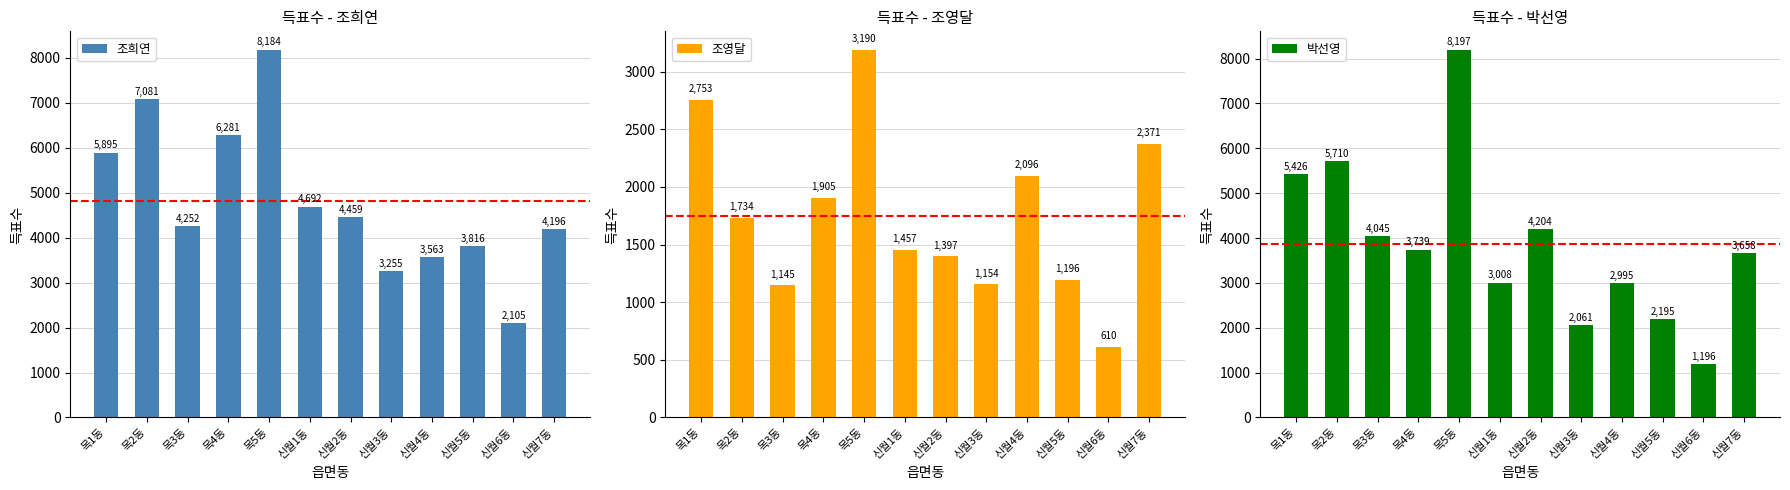

The 조영달 series shows 2124 at 신월2동. True or false?

False